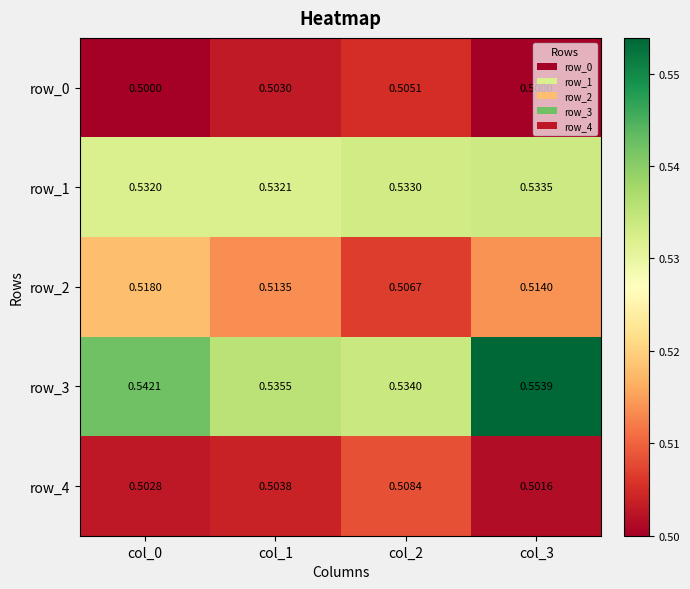

At col_3, list the series in order from smallest to largest.

row_0, row_4, row_2, row_1, row_3